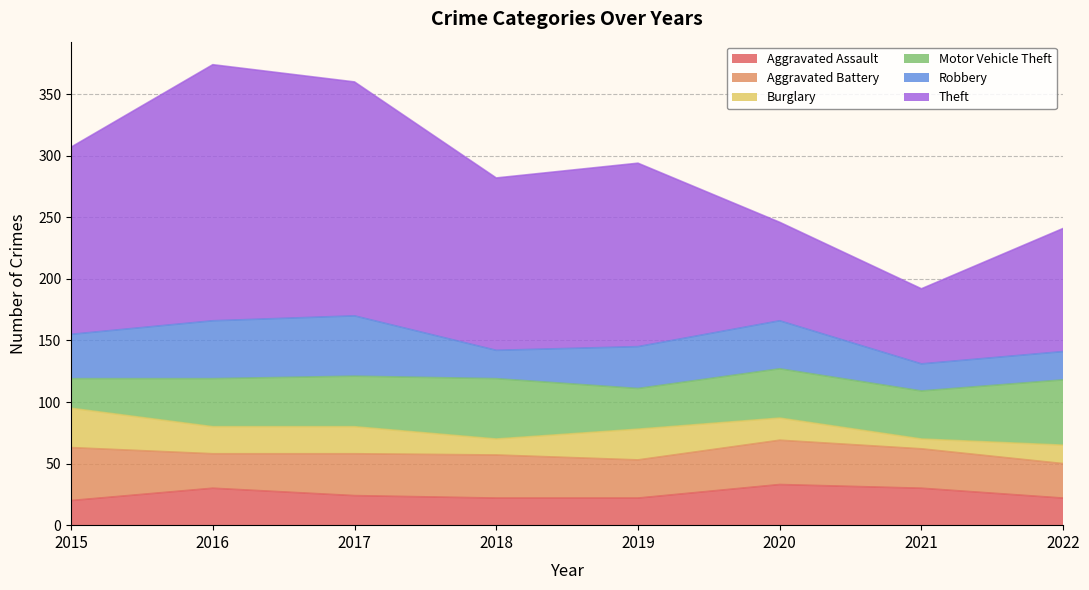

At how many categories does at least one series exceed 99?

6